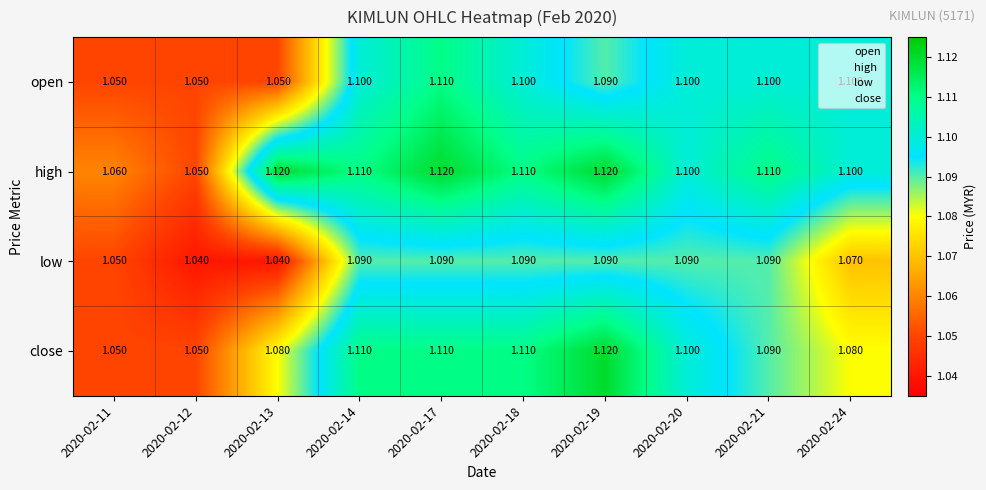

Which series has the largest total across all categories?

high